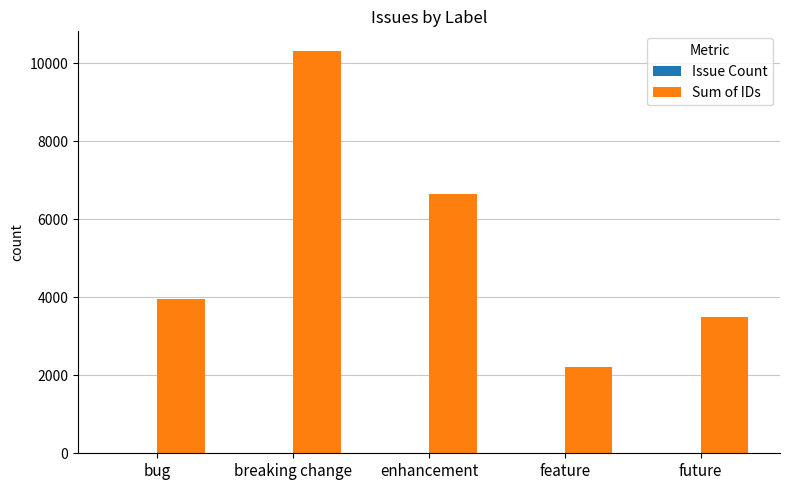

The value of Sum of IDs at bug is 3948. True or false?

True